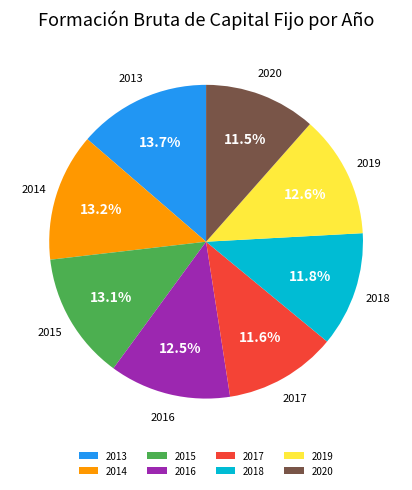

Does any single category account for the majority?

No